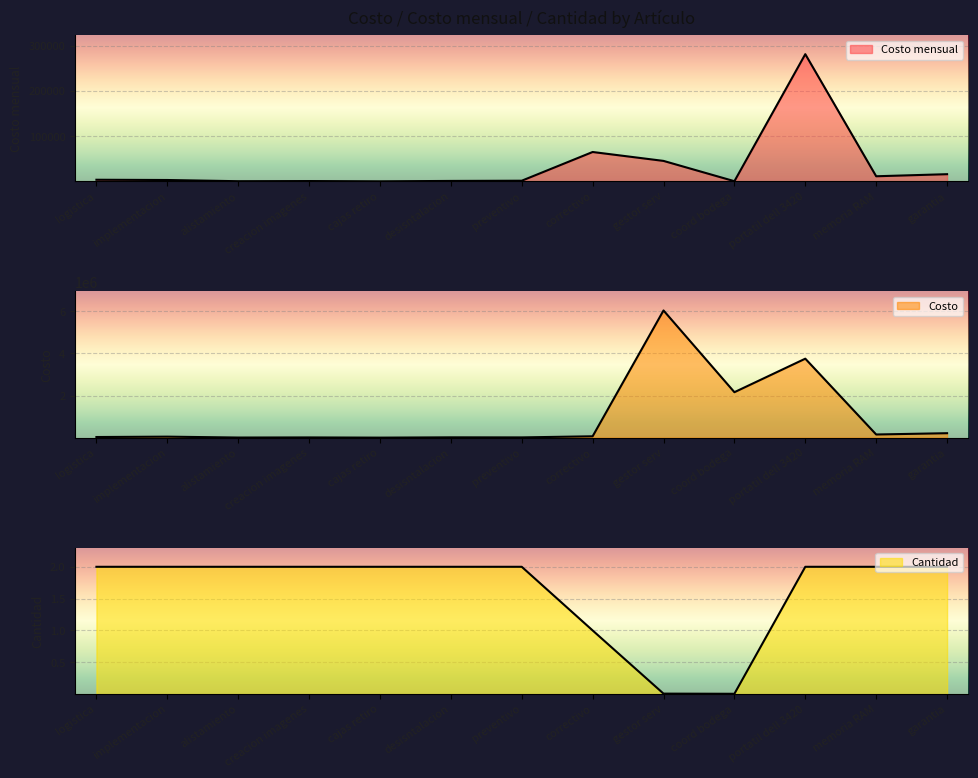

What is the value of the Costo point at the 13th from the left?

211200.0